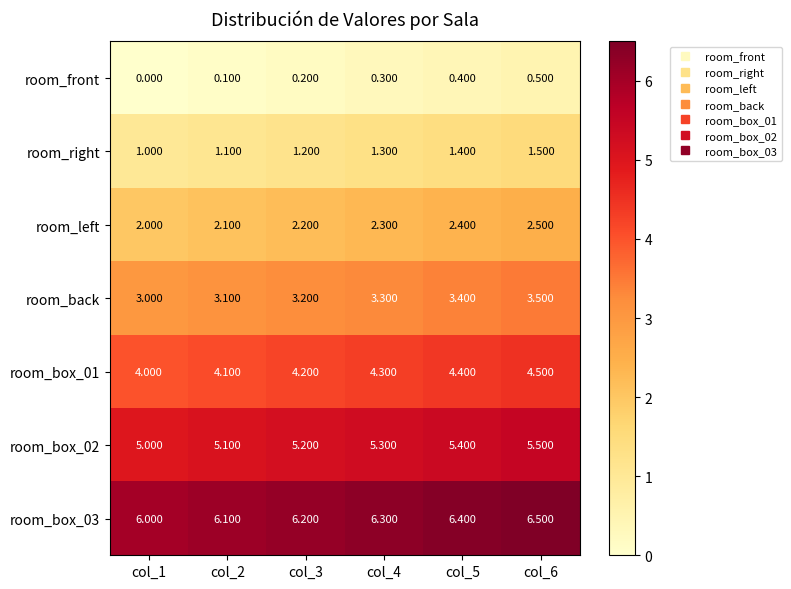

Reading left to right, transcribe all the data shown in this chart.

room_front: col_1=0.0	col_2=0.1	col_3=0.2	col_4=0.3	col_5=0.4	col_6=0.5
room_right: col_1=1.0	col_2=1.1	col_3=1.2	col_4=1.3	col_5=1.4	col_6=1.5
room_left: col_1=2.0	col_2=2.1	col_3=2.2	col_4=2.3	col_5=2.4	col_6=2.5
room_back: col_1=3.0	col_2=3.1	col_3=3.2	col_4=3.3	col_5=3.4	col_6=3.5
room_box_01: col_1=4.0	col_2=4.1	col_3=4.2	col_4=4.3	col_5=4.4	col_6=4.5
room_box_02: col_1=5.0	col_2=5.1	col_3=5.2	col_4=5.3	col_5=5.4	col_6=5.5
room_box_03: col_1=6.0	col_2=6.1	col_3=6.2	col_4=6.3	col_5=6.4	col_6=6.5